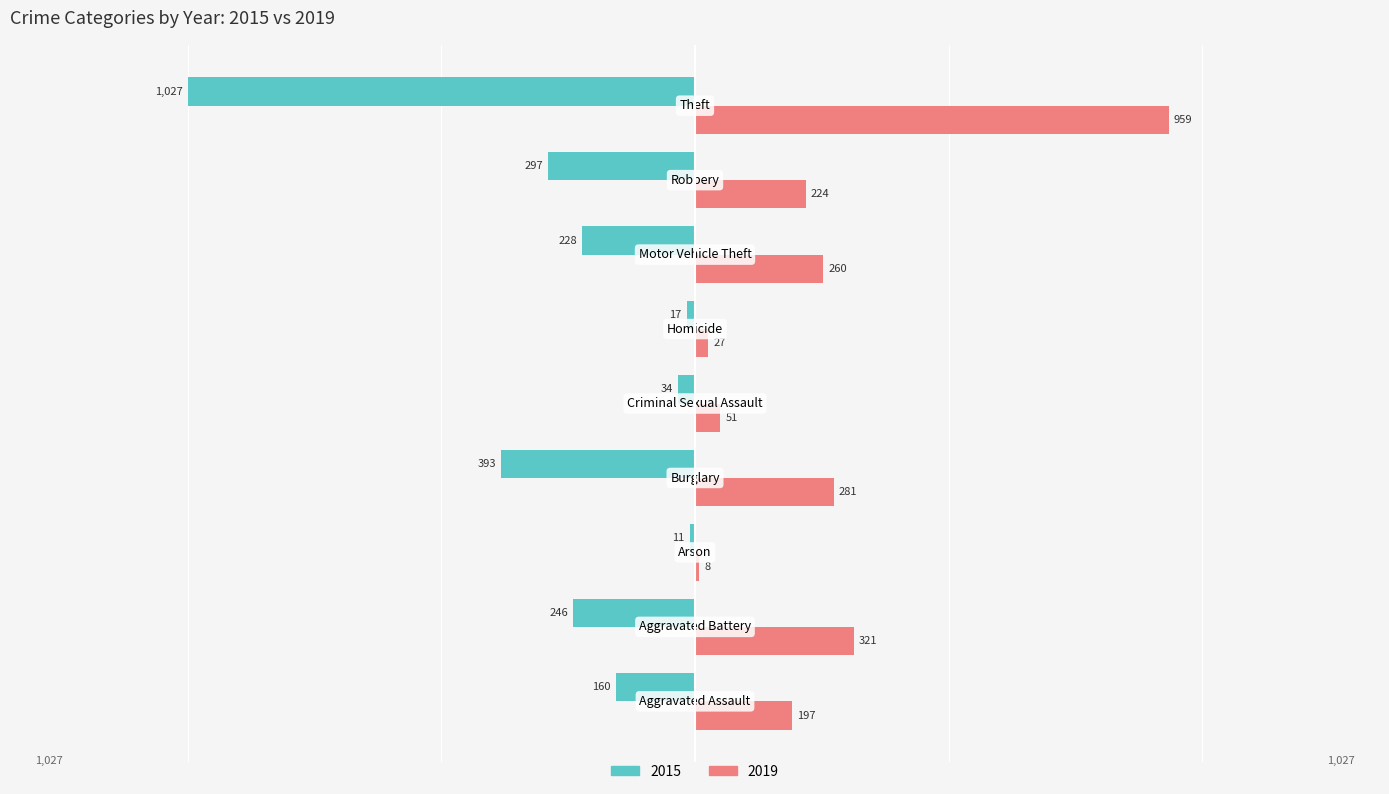

Reading right to left, transcribe all the data shown in this chart.

2015: Theft=-1027	Robbery=-297	Motor Vehicle Theft=-228	Homicide=-17	Criminal Sexual Assault=-34	Burglary=-393	Arson=-11	Aggravated Battery=-246	Aggravated Assault=-160
2019: Theft=959	Robbery=224	Motor Vehicle Theft=260	Homicide=27	Criminal Sexual Assault=51	Burglary=281	Arson=8	Aggravated Battery=321	Aggravated Assault=197